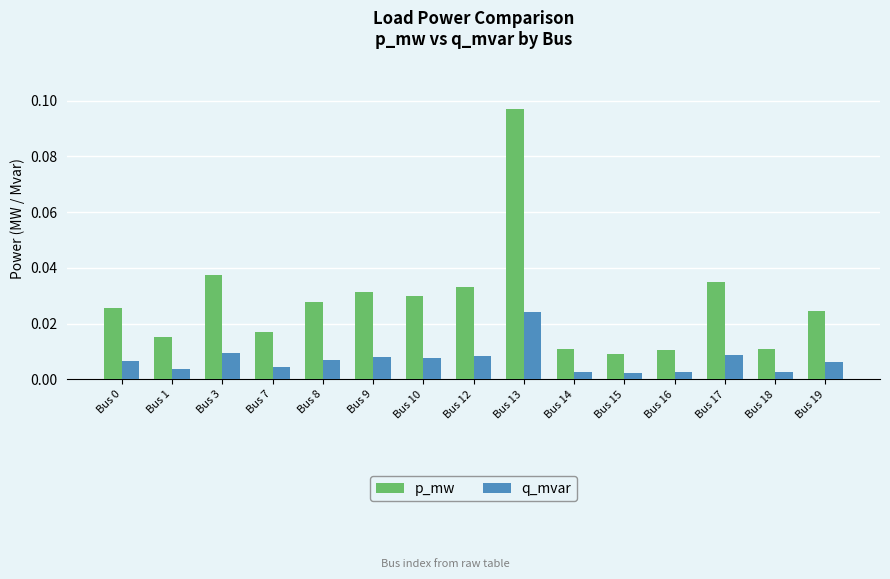

Which series has the largest total across all categories?

p_mw